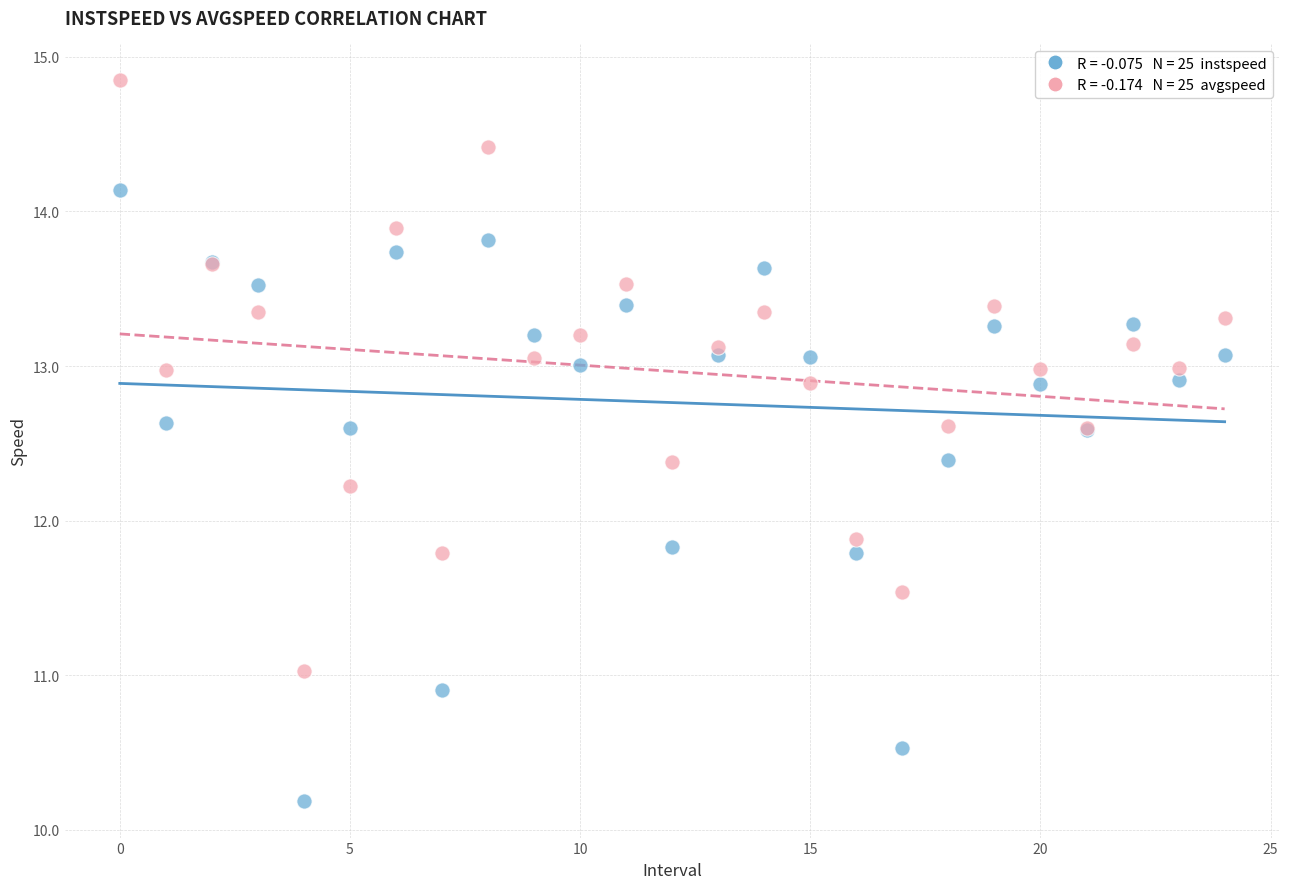

Across all series, what Y value is closest to 12?

11.9